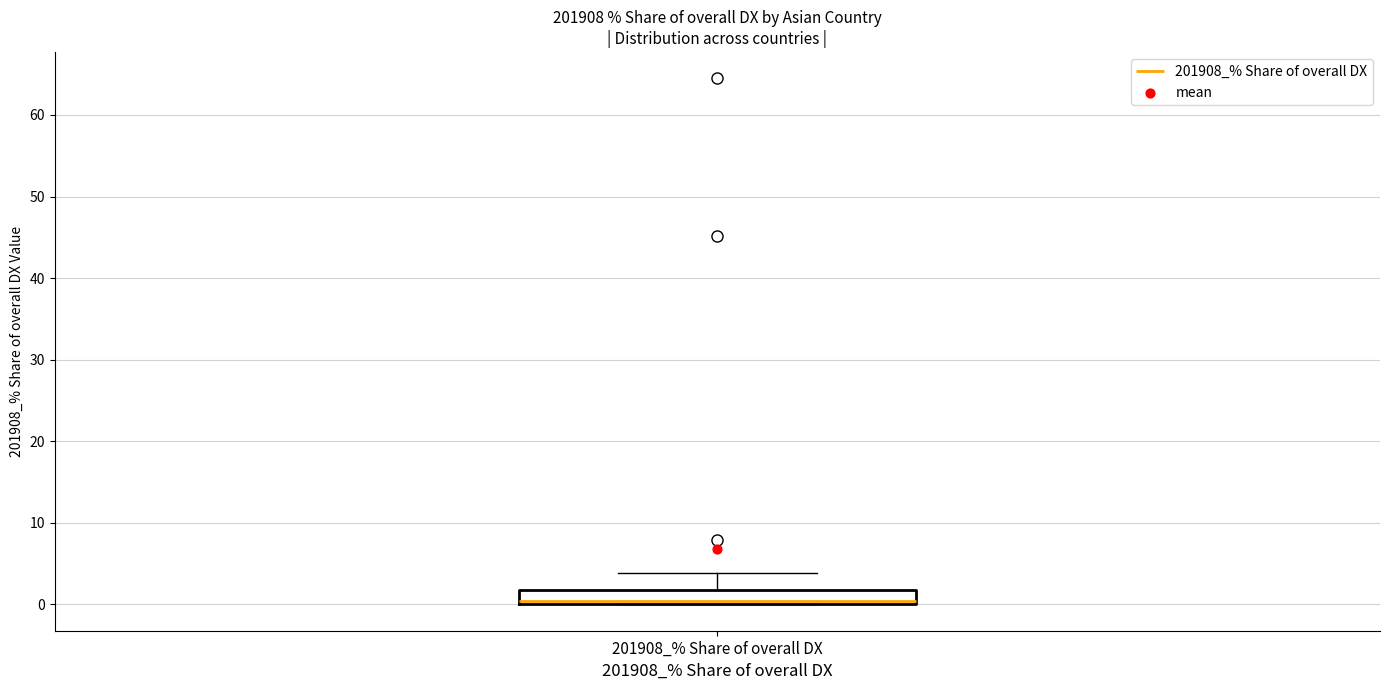

Where is the upper edge of the box for 201908_% Share of overall DX on the y-axis? The values are not printed on the chart, so give them approximately, as read against the axis.

2